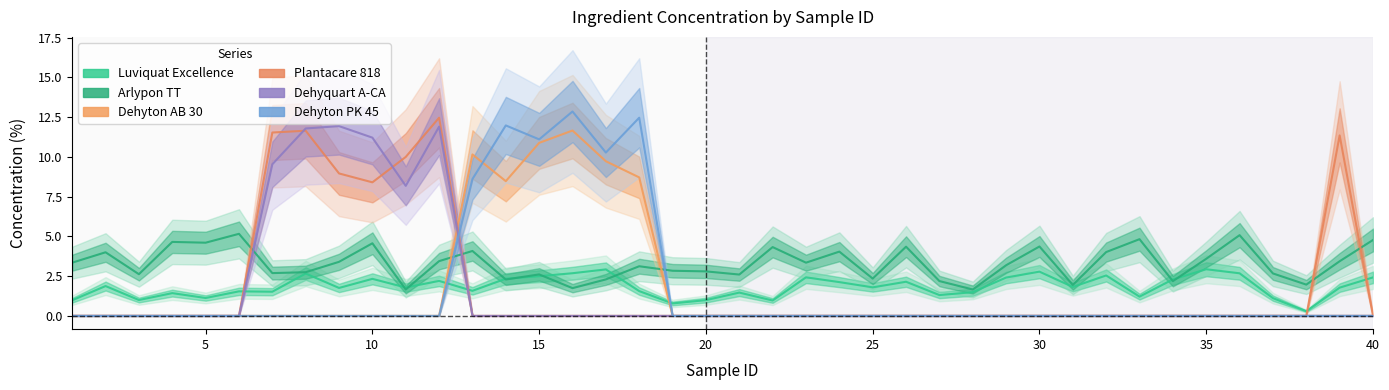

What are all the series names shown in the legend?

Luviquat Excellence, Arlypon TT, Dehyton AB 30, Plantacare 818, Dehyquart A-CA, Dehyton PK 45